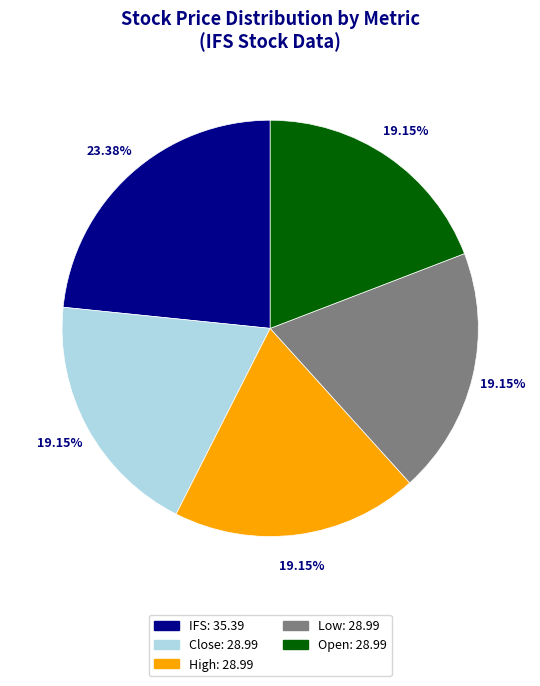

How many slices are in this pie chart?

5